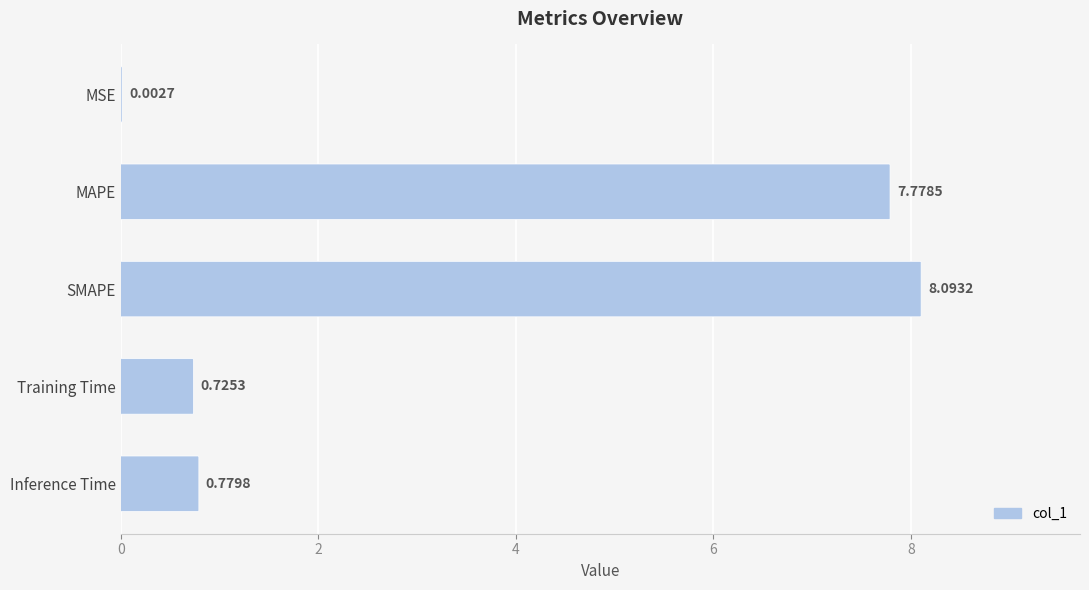

The value at Training Time is 0.7. True or false?

True